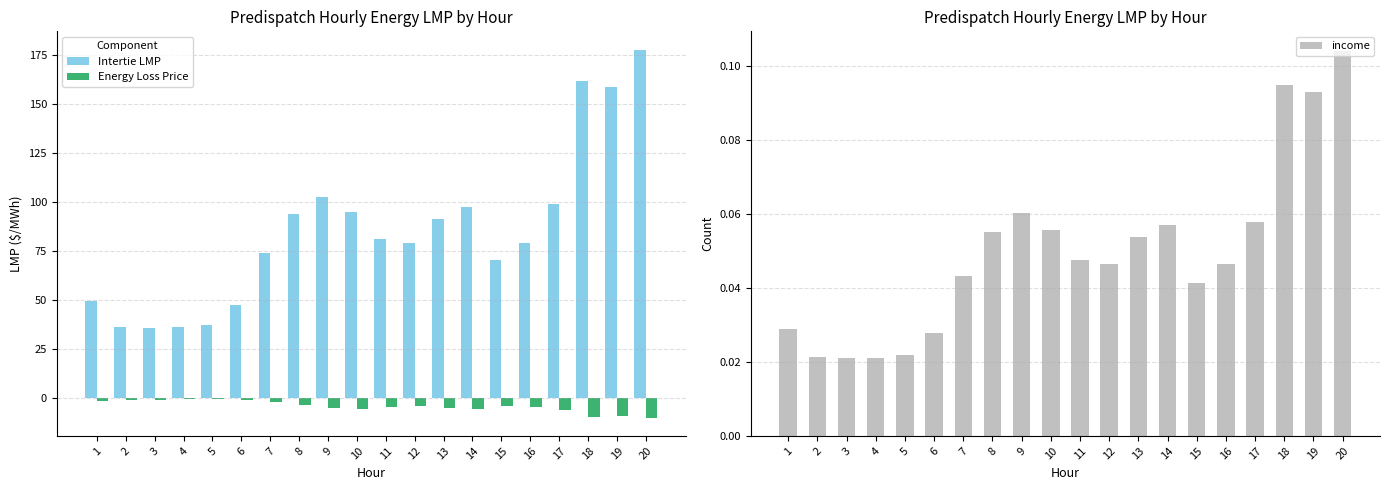

What is the sum of the income values at 13 and 16?

0.1